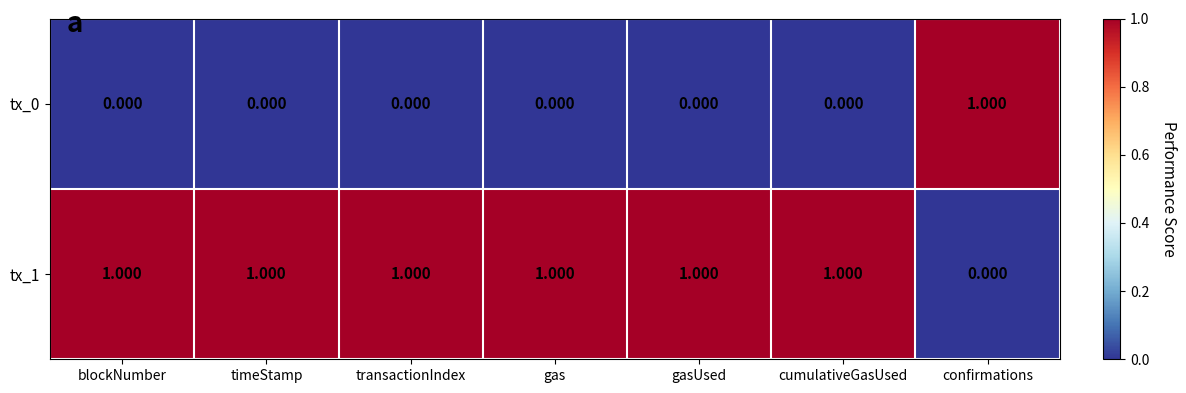

At which label is tx_1 closest to 0?

confirmations